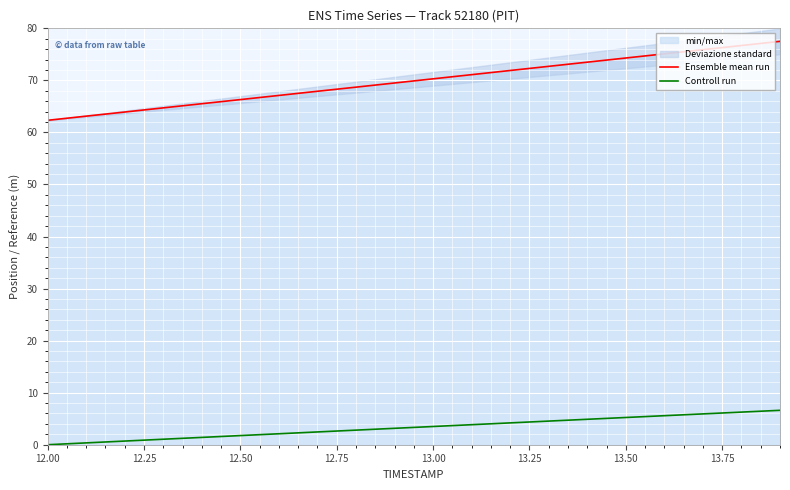

The Controll run series shows 5.2 at 13.50. True or false?

True